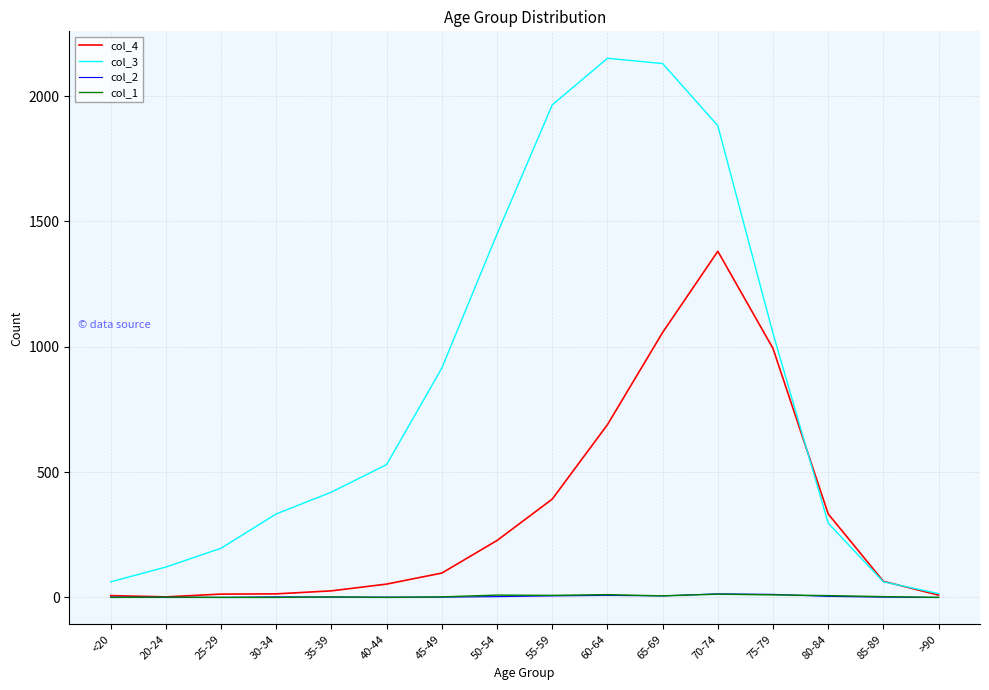

List the series in order of their peak value, highest first.

col_3, col_4, col_2, col_1